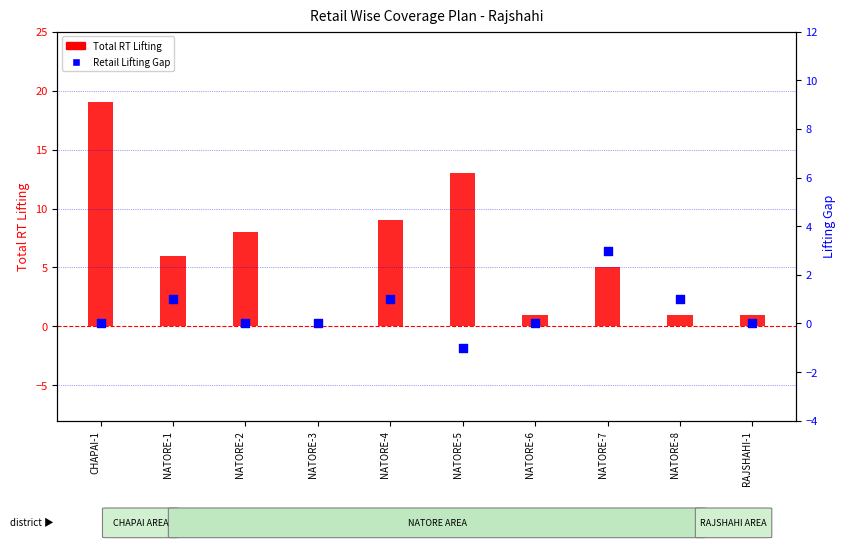

Which series contains the highest Y value?

Total RT Lifting